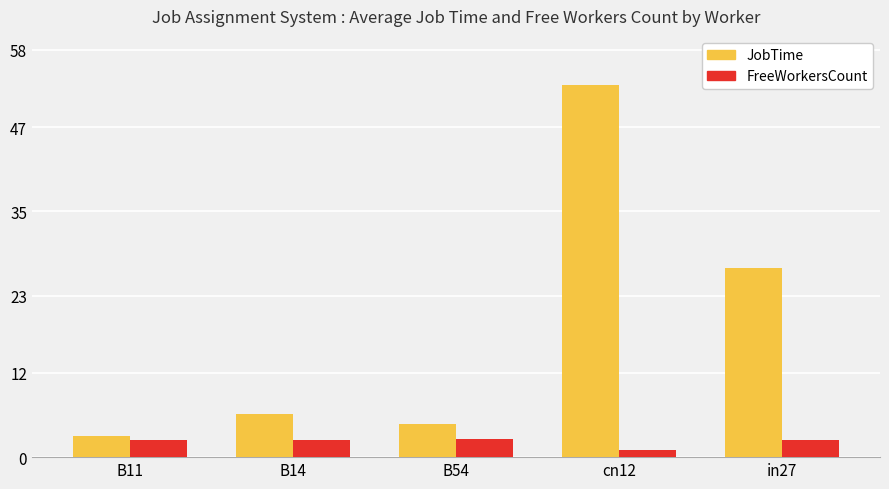

The value of FreeWorkersCount at cn12 is 1.0. True or false?

True